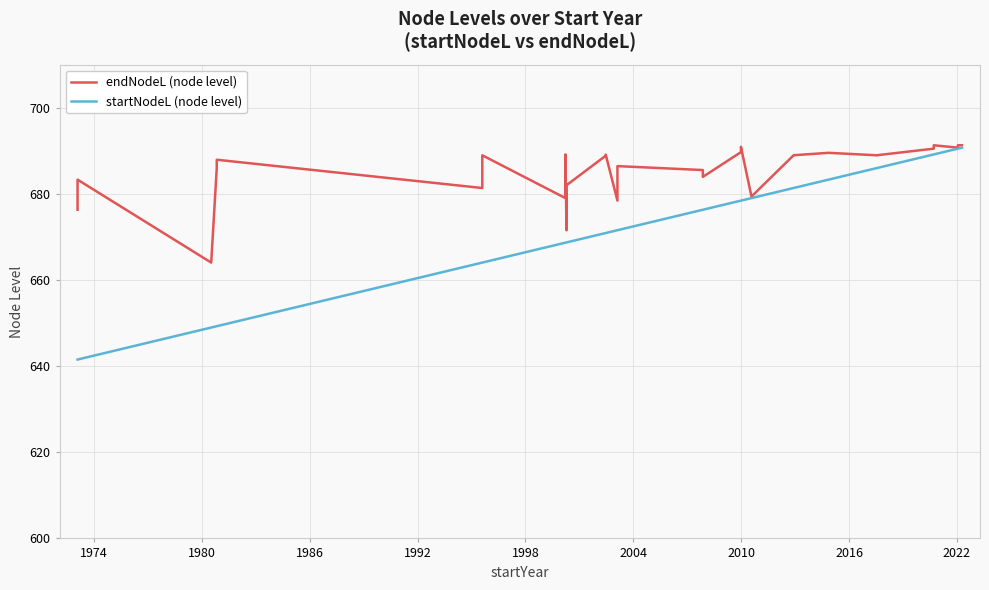

Reading left to right, list all the values displayed in this chart.

endNodeL (node level): 676.3	683.3	664.0	686.0	687.9	681.4	689.0	679.0	689.2	671.6	682.0	688.9	689.1	678.4	686.4	685.5	683.9	689.7	690.9	679.4	679.4	689.0	689.0	689.5	689.5	689.0	689.0	690.5	691.3	690.7	691.3	691.3	691.3
startNodeL (node level): 641.5	641.5	649.0	649.3	649.3	664.0	664.0	668.7	668.7	668.7	668.7	670.9	670.9	671.6	671.6	676.3	676.3	678.4	678.4	679.0	679.0	681.4	681.4	683.3	683.3	686.0	686.0	689.2	689.2	690.5	690.5	690.7	690.7